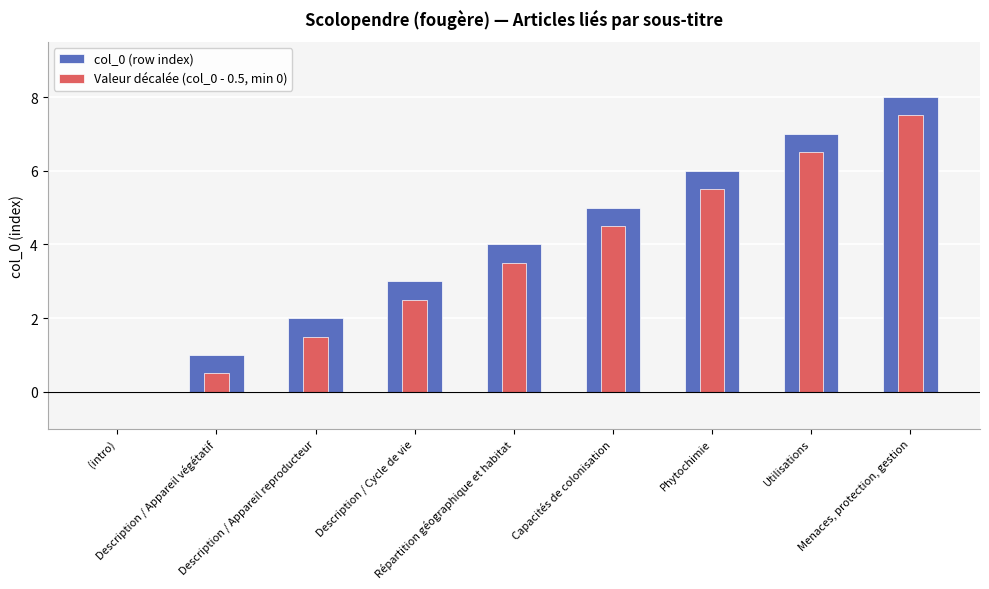

Rank the categories by Valeur décalée (col_0 - 0.5, min 0) value from lowest to highest.

(intro), Description / Appareil végétatif, Description / Appareil reproducteur, Description / Cycle de vie, Répartition géographique et habitat, Capacités de colonisation, Phytochimie, Utilisations, Menaces, protection, gestion